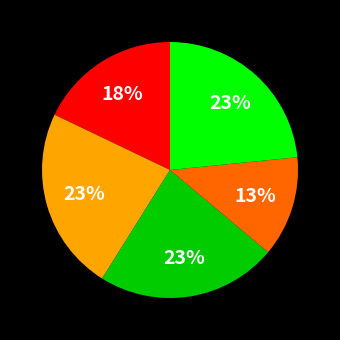

Is there a majority slice in this chart?

No